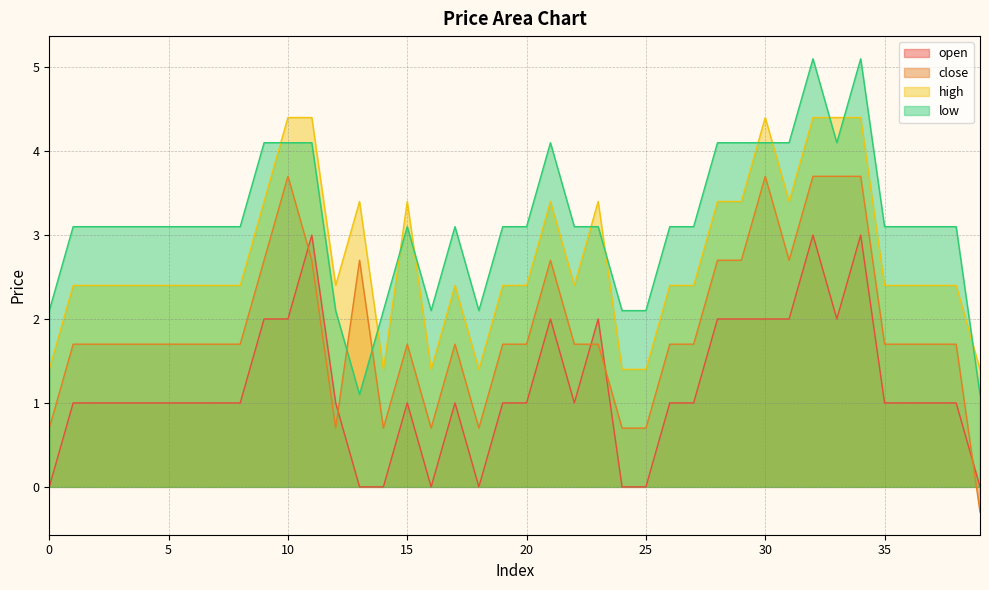

True or false: open has a value of 1.0 at 1.

True